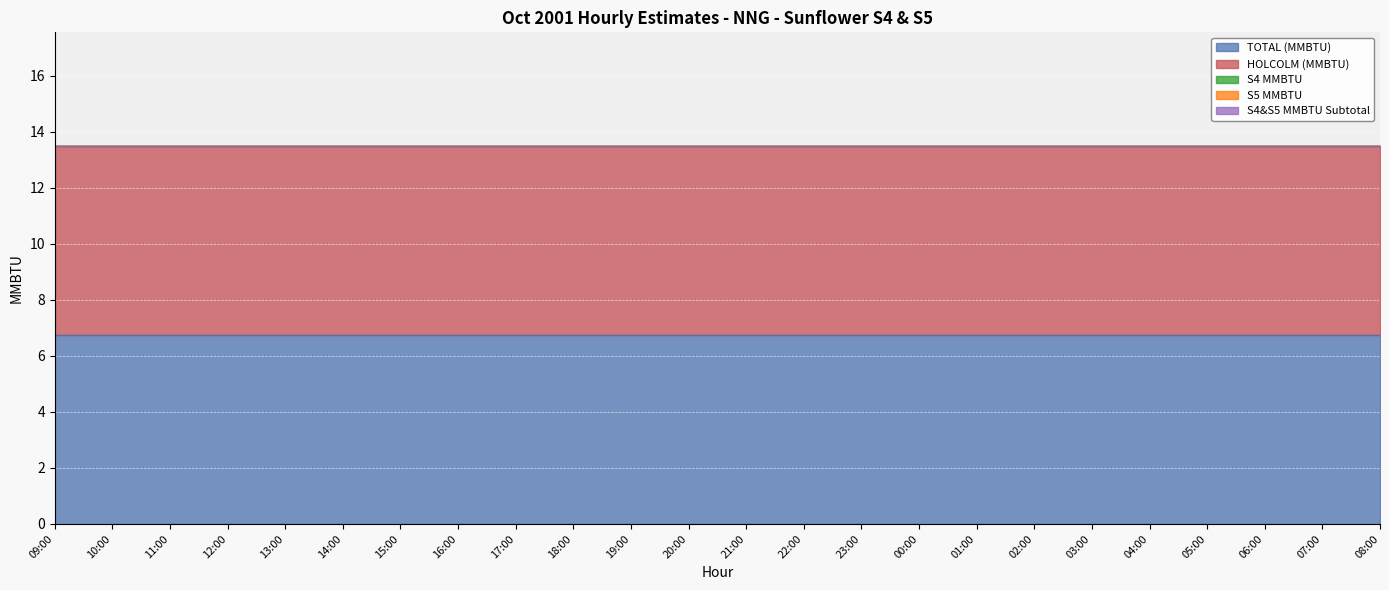

At which category is the sum across all series the highest?

09:00